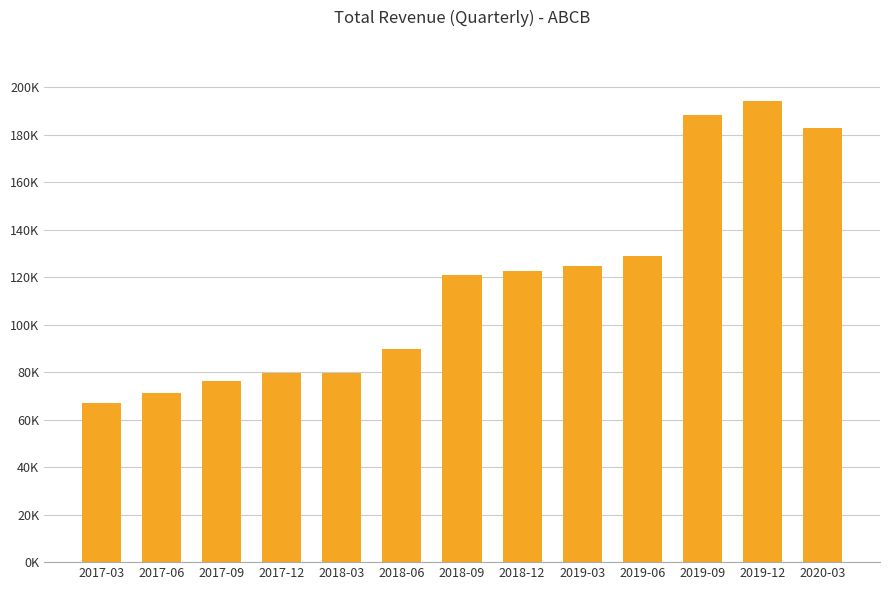

The chart shows a value of 182800 at 2020-03. True or false?

True